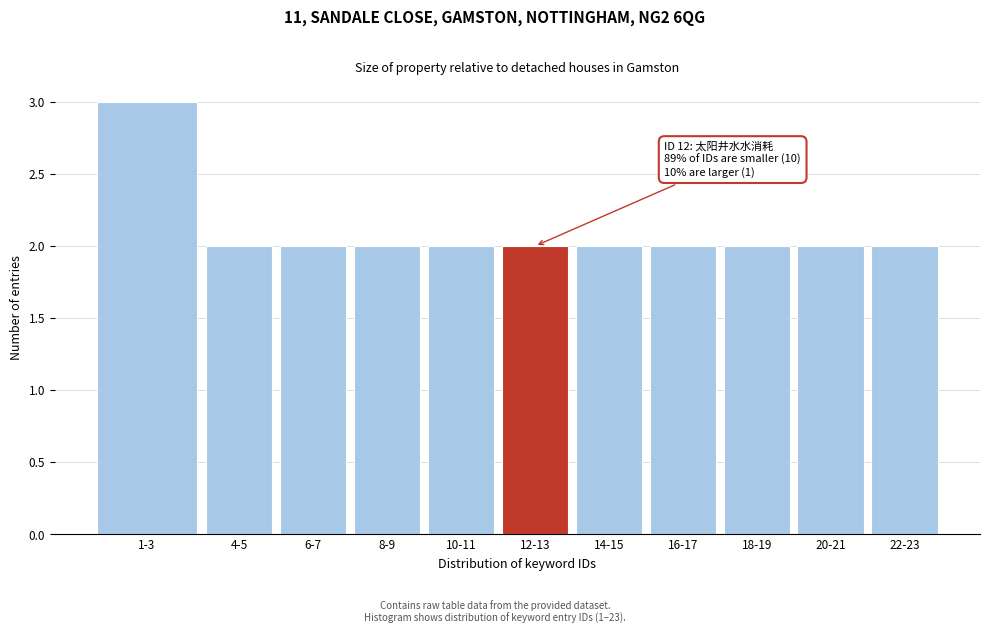

Reading left to right, transcribe all the data shown in this chart.

1-3=3	4-5=2	6-7=2	8-9=2	10-11=2	12-13=2	14-15=2	16-17=2	18-19=2	20-21=2	22-23=2